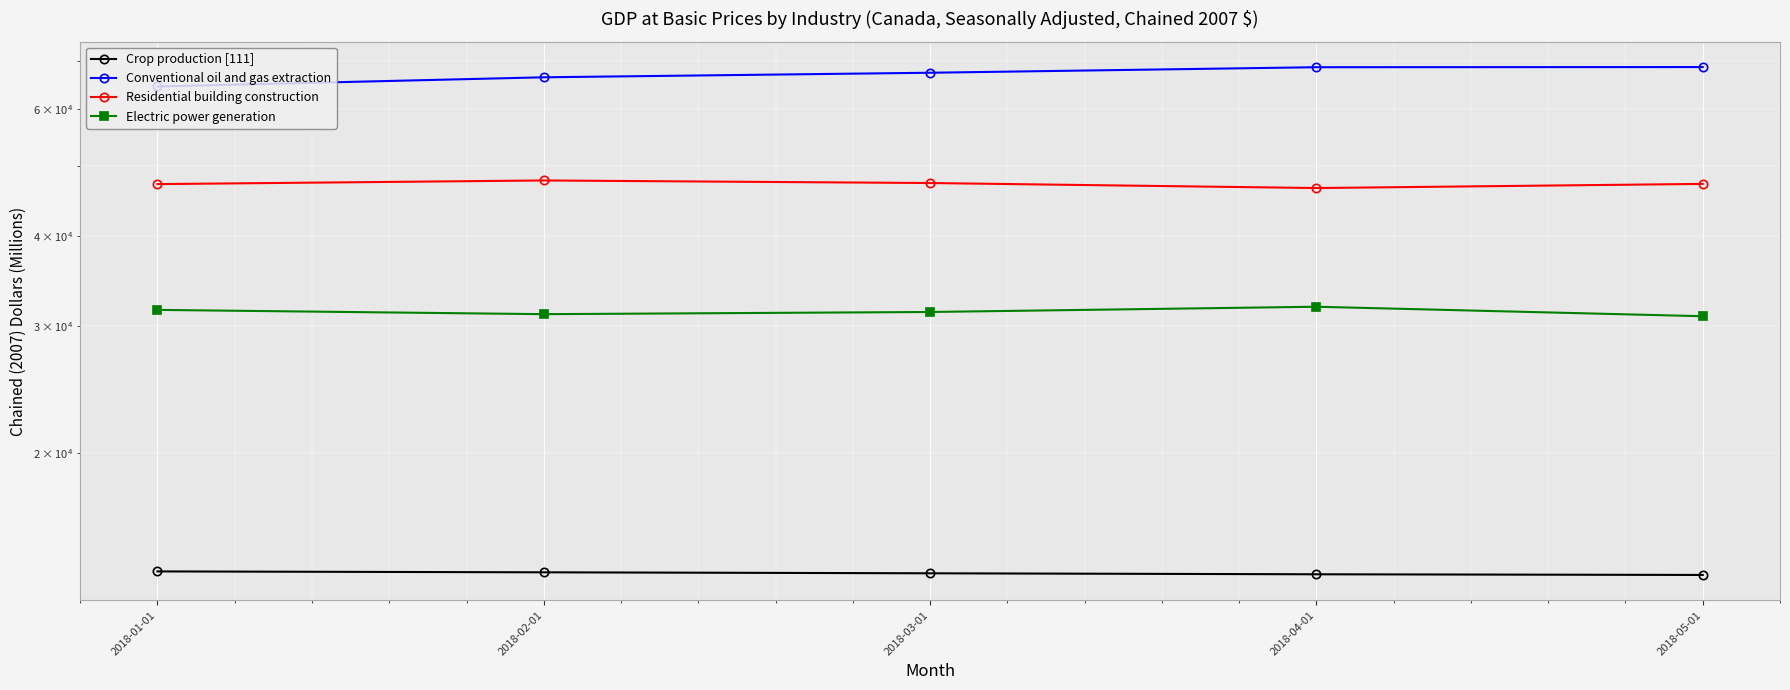

What is the difference between the Crop production [111] values at 2018-03-01 and 2018-01-01?

82